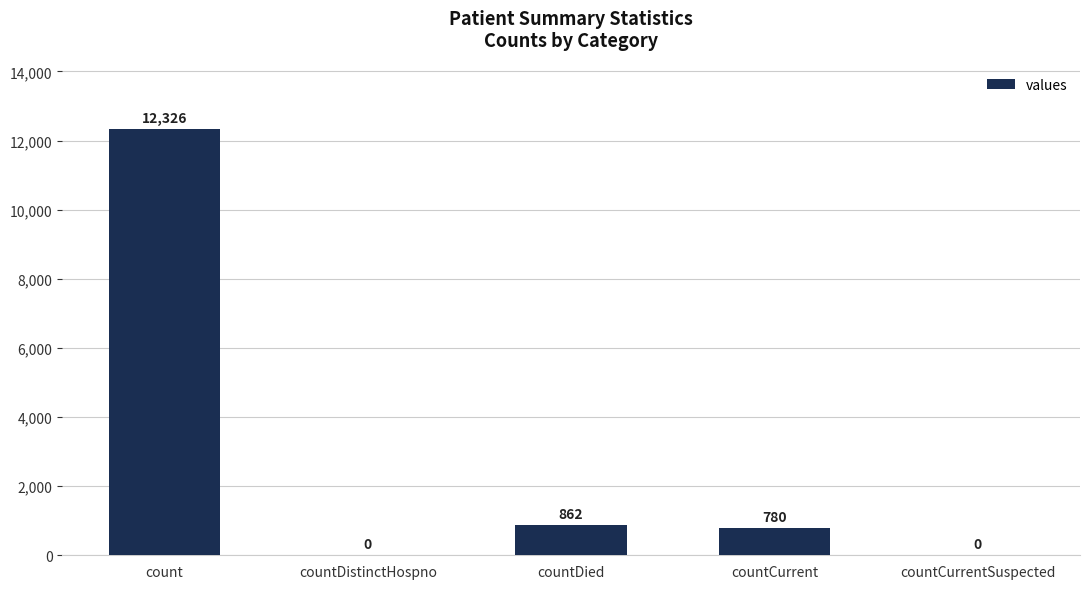

Which label corresponds to the largest value in the chart?

count